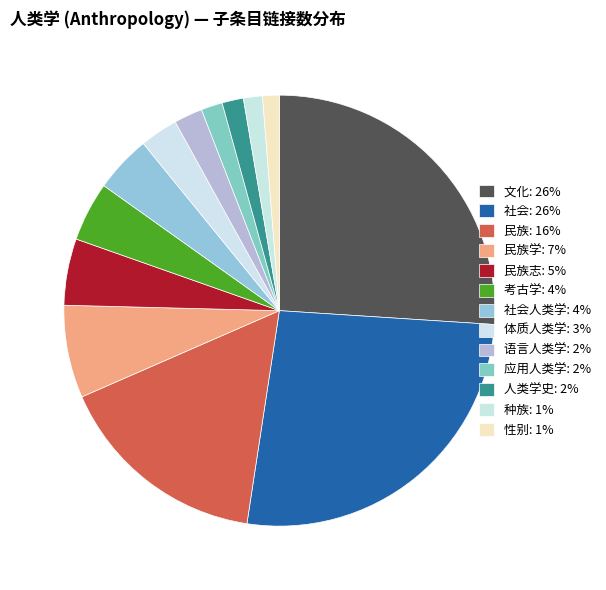

To the nearest percent, what is the average slice percentage?

8%